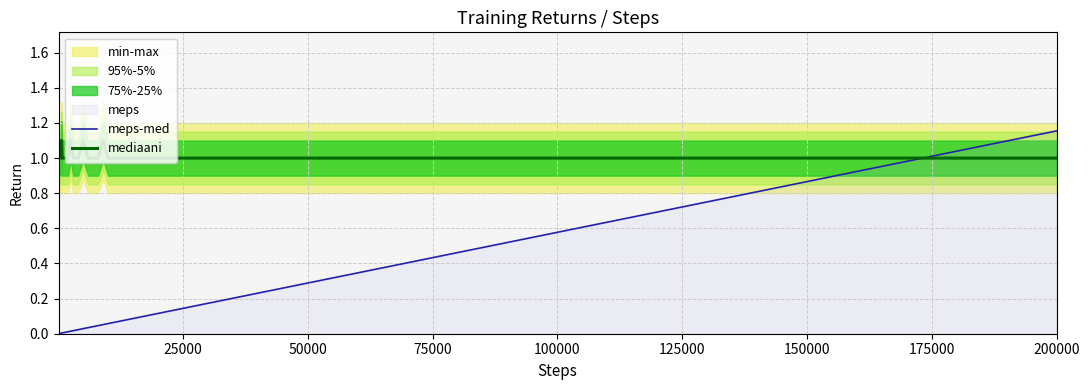

True or false: meps-med and mediaani cross at least once.

True